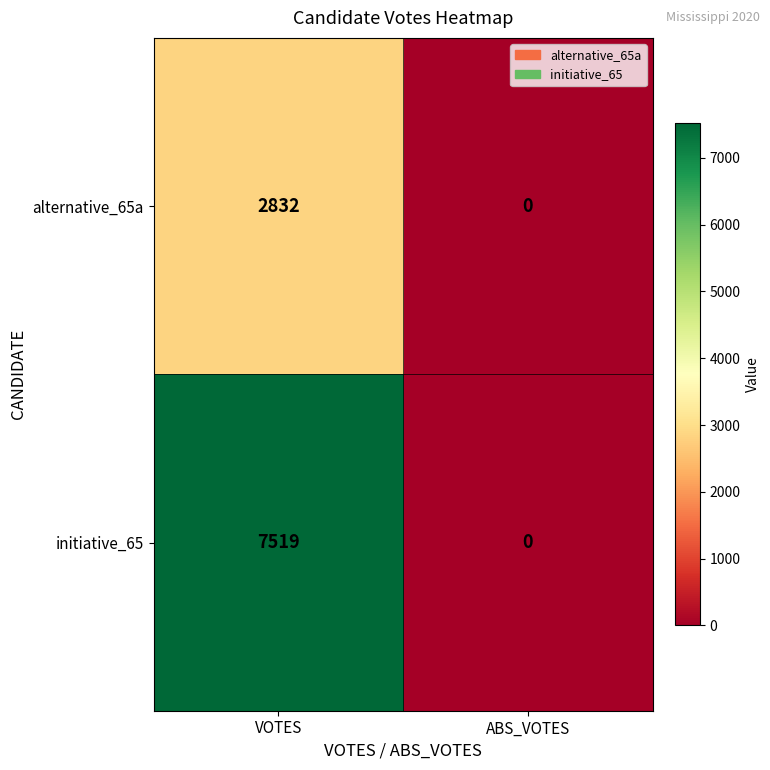

Which series changed the most between VOTES and ABS_VOTES?

initiative_65